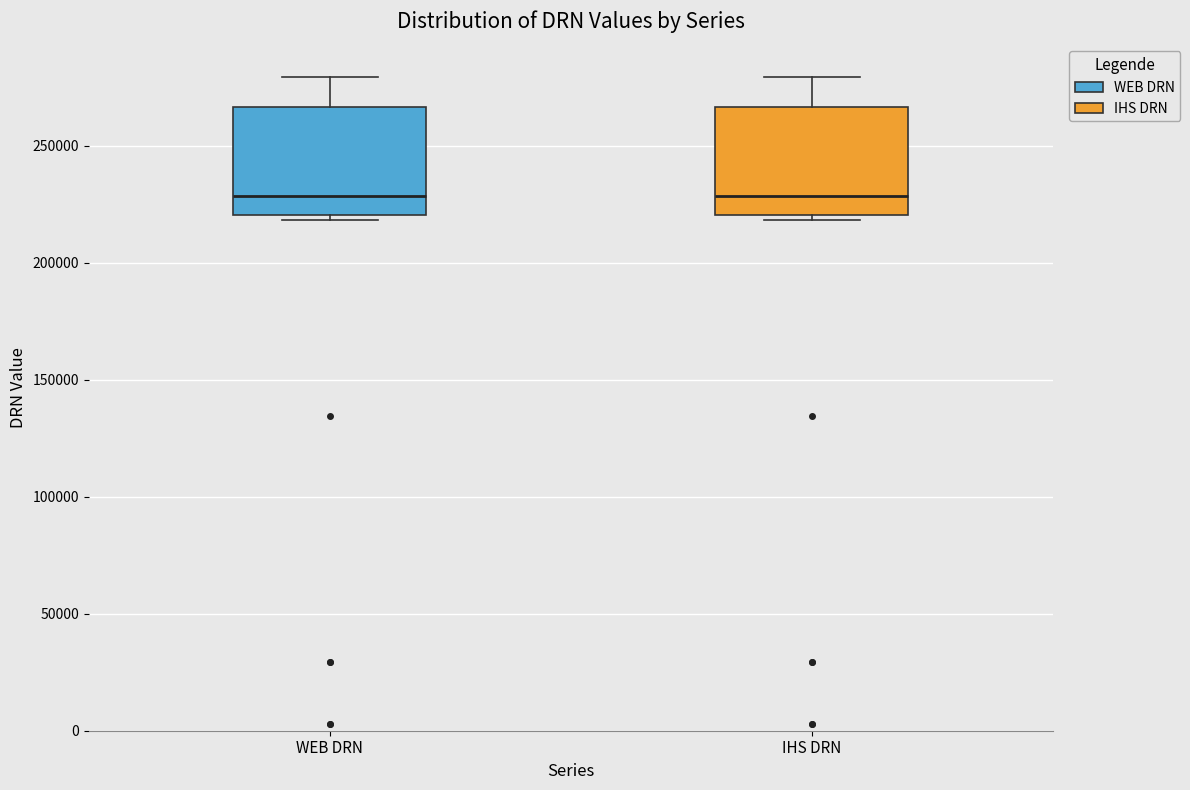

Where is the lower edge of the box for IHS DRN on the y-axis? The values are not printed on the chart, so give them approximately, as read against the axis.

220000